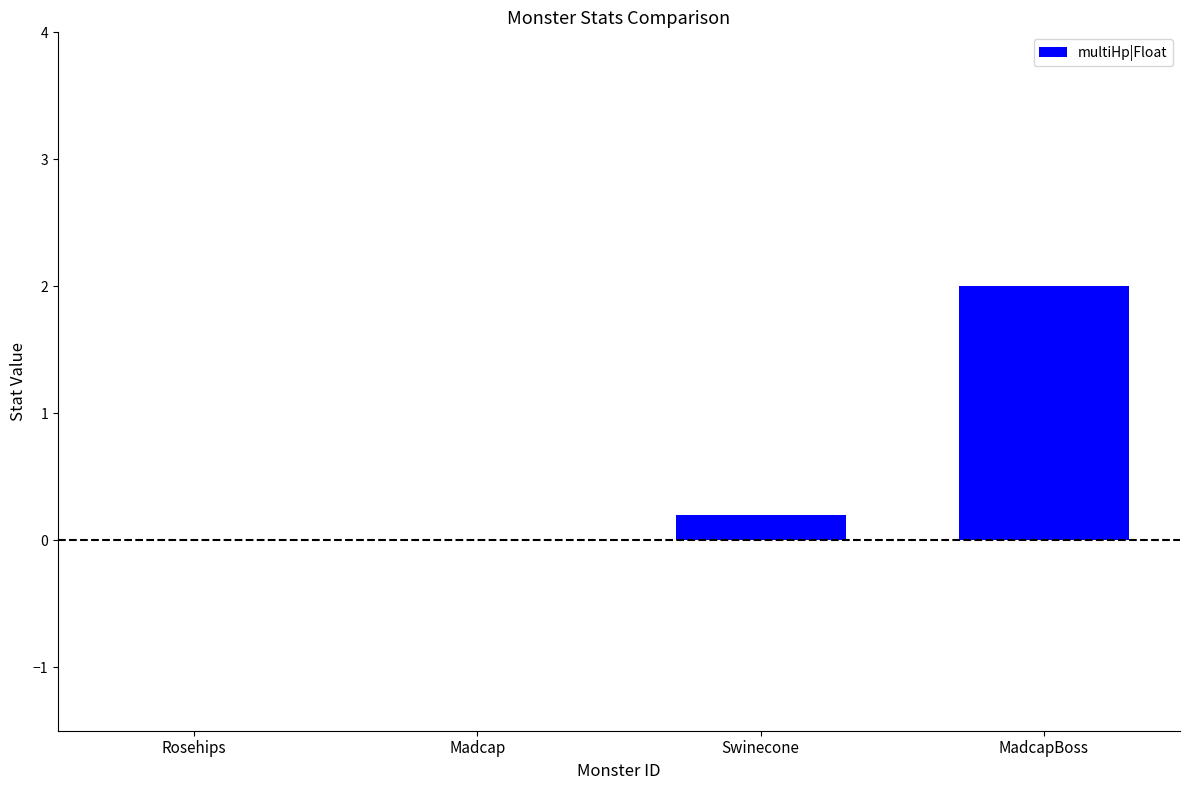

What is the change in value from Rosehips to Swinecone?

+0.2